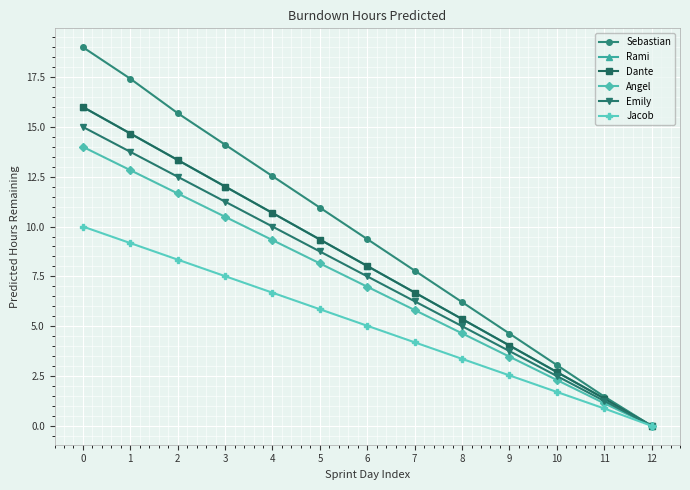

Which series has the widest spread of values?

Sebastian